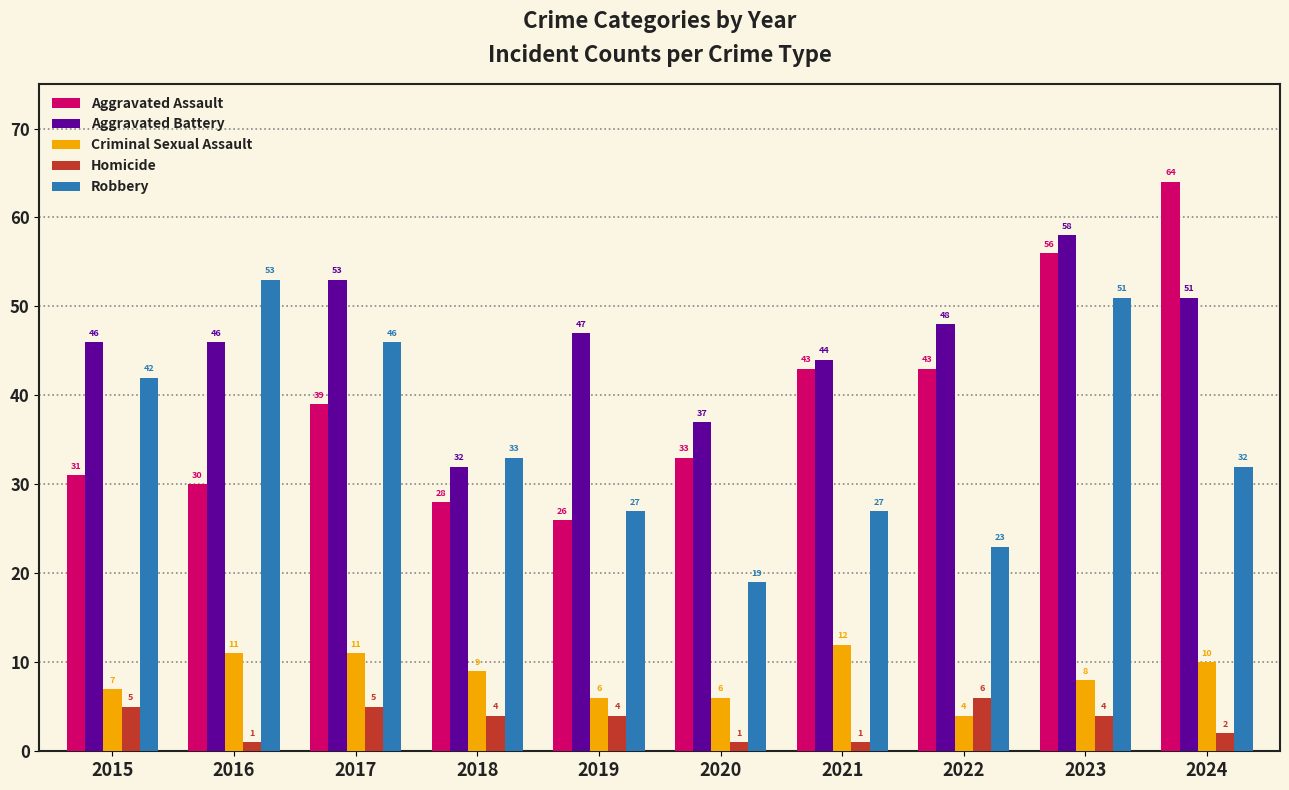

What value does the Homicide series have at 2019?

4